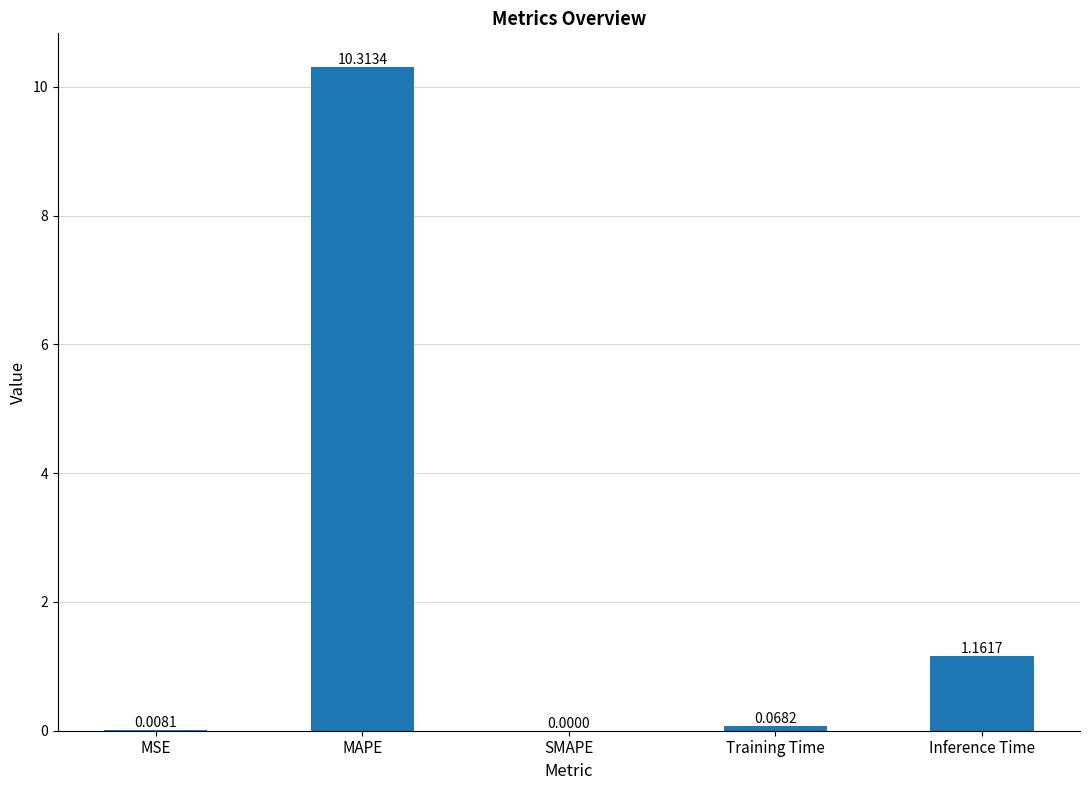

At which label is the value closest to 5?

Inference Time